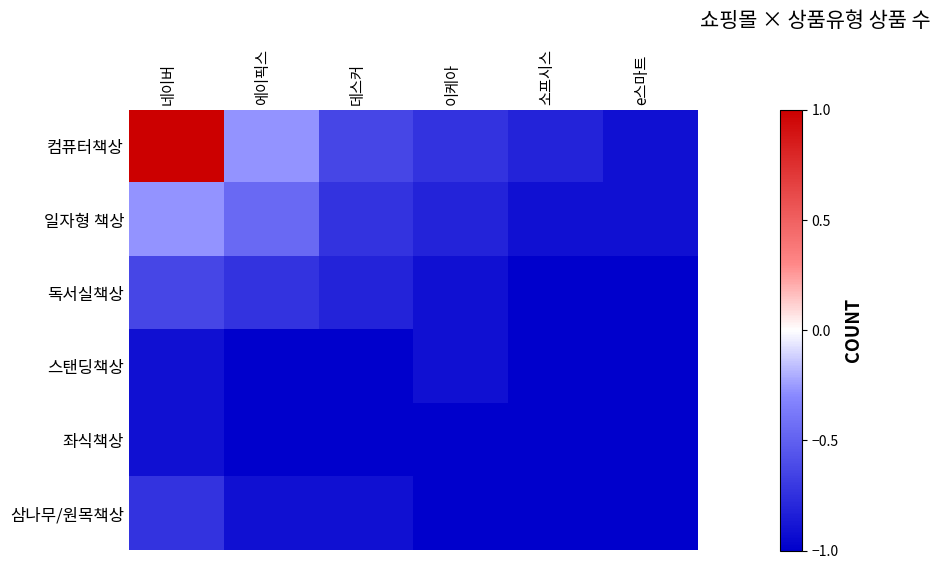

Which series has the largest total across all categories?

컴퓨터책상